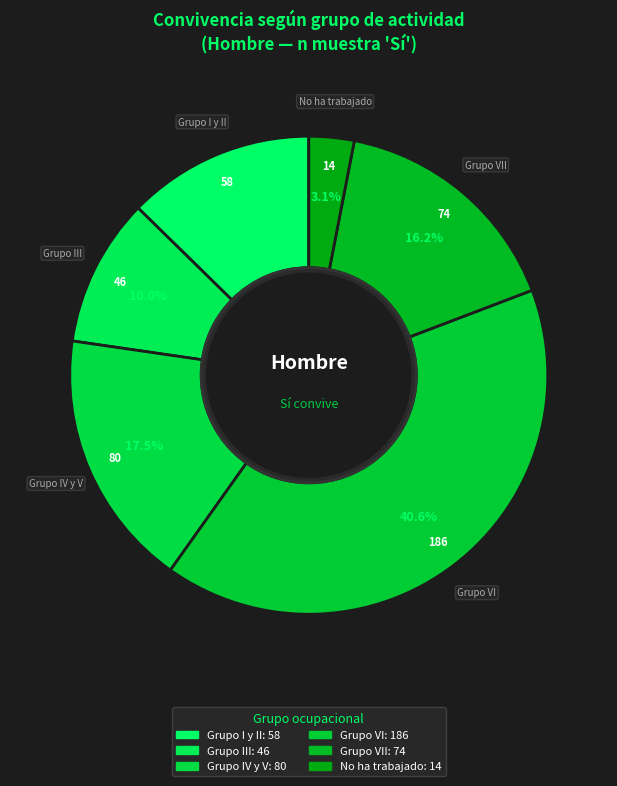

How many segments does this pie chart have?

6